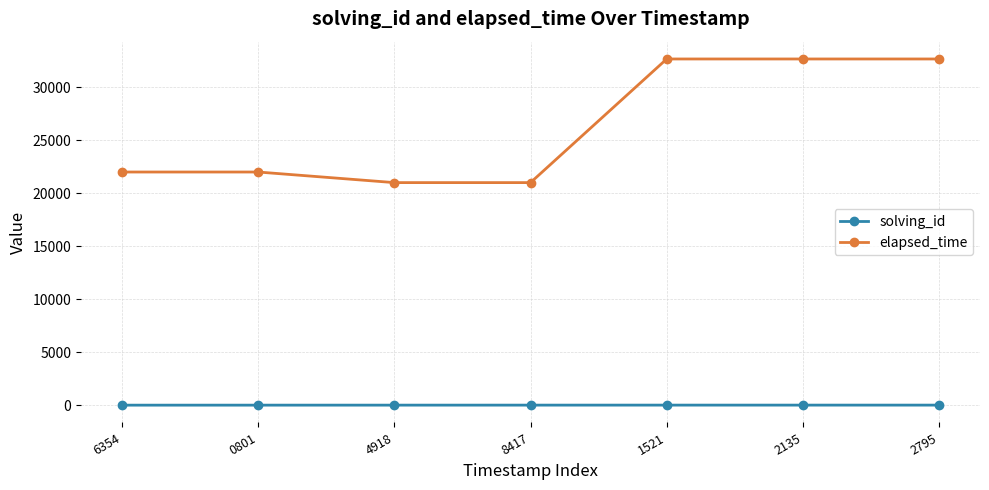

True or false: elapsed_time and solving_id intersect in this chart.

False